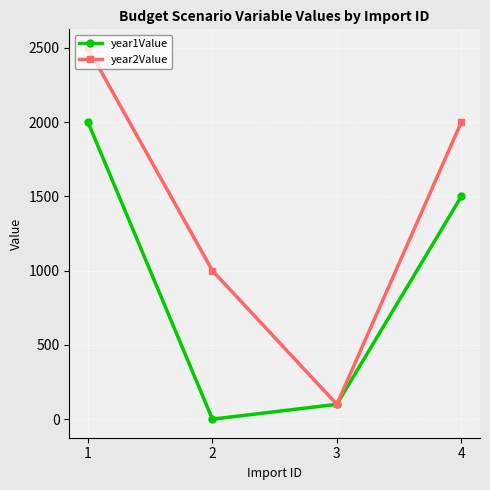

What is the spread (max minus min) of values at 1?

500